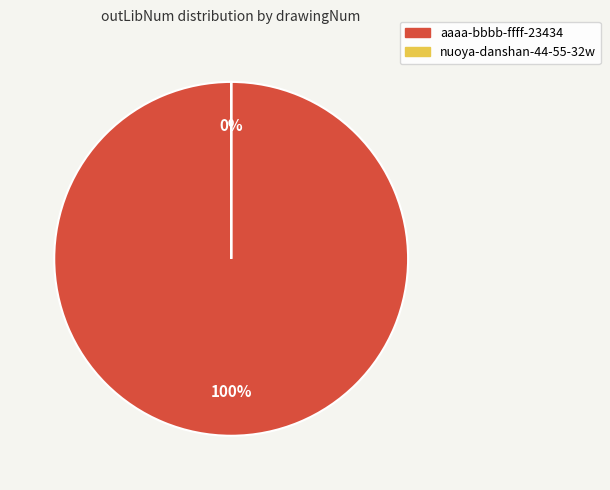

To the nearest percent, what is the combined percentage of nuoya-danshan-44-55-32w and aaaa-bbbb-ffff-23434?

100%